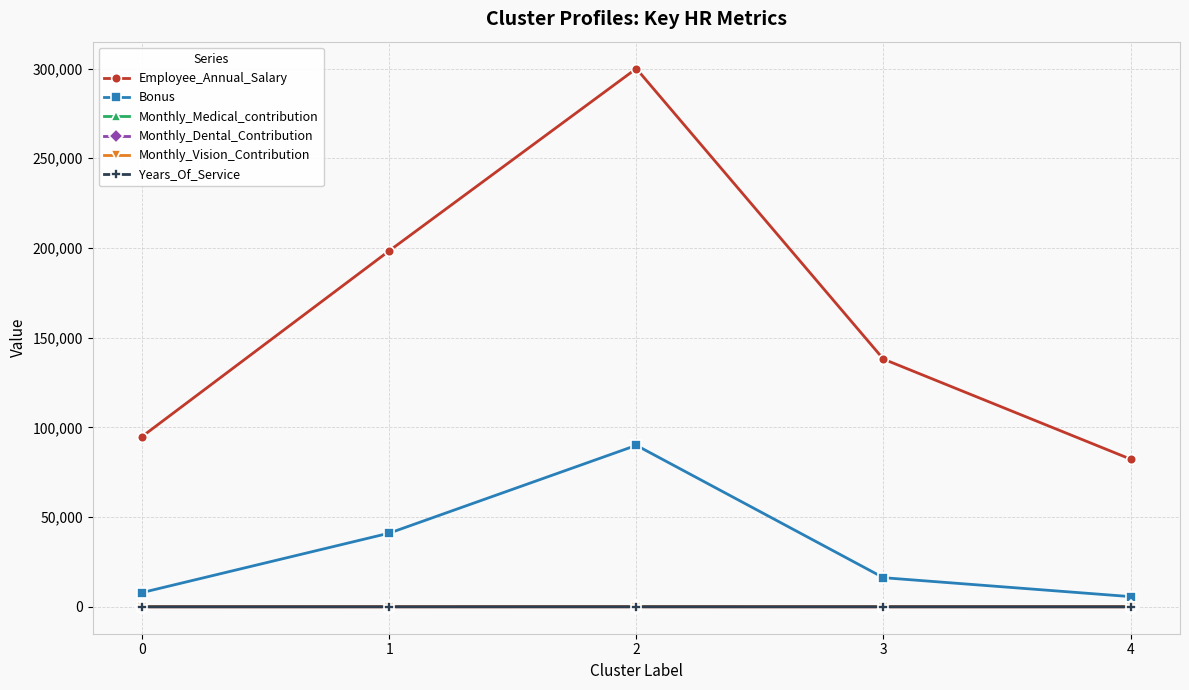

Is it true that Monthly_Medical_contribution equals 109.5 at 0?

True